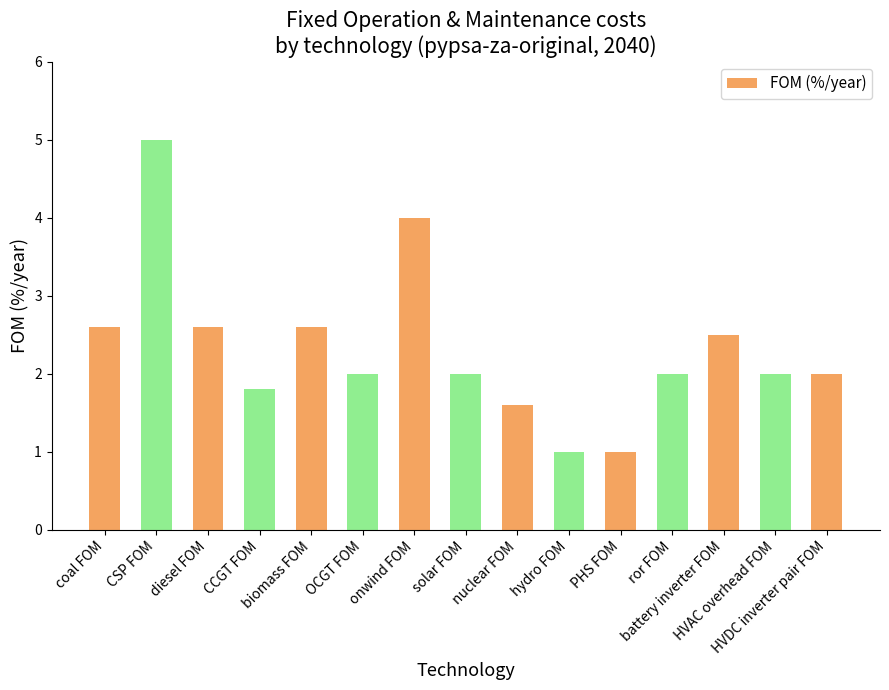

Reading left to right, extract all data points from this chart.

coal FOM=2.6	CSP FOM=5.0	diesel FOM=2.6	CCGT FOM=1.8	biomass FOM=2.6	OCGT FOM=2.0	onwind FOM=4.0	solar FOM=2.0	nuclear FOM=1.6	hydro FOM=1.0	PHS FOM=1.0	ror FOM=2.0	battery inverter FOM=2.5	HVAC overhead FOM=2.0	HVDC inverter pair FOM=2.0